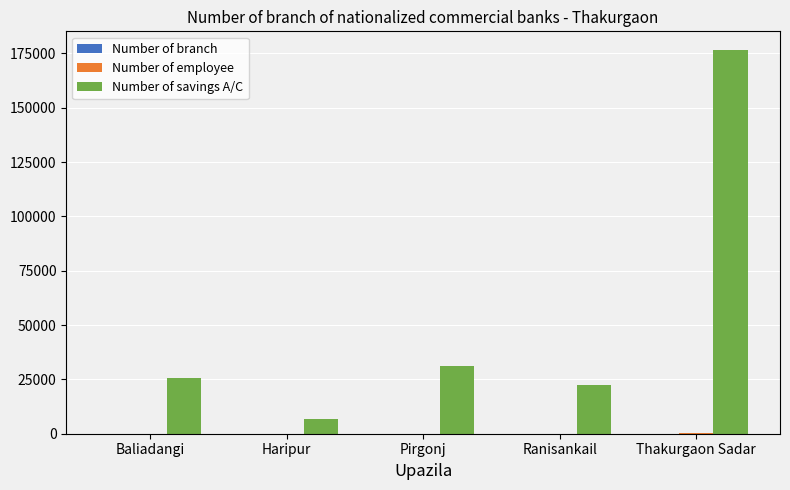

How many groups of bars are there?

5